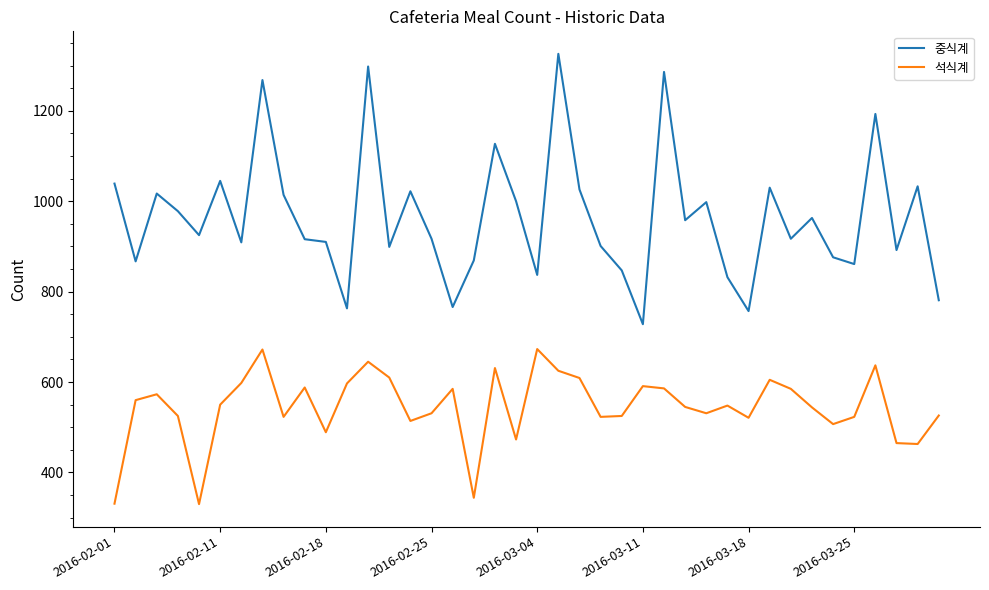

Which series has the largest total across all categories?

중식계